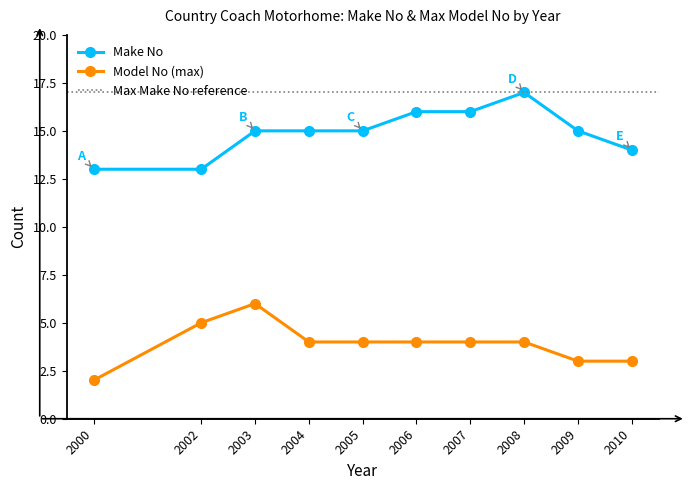

What is the average value of the Model No (max) series?

4